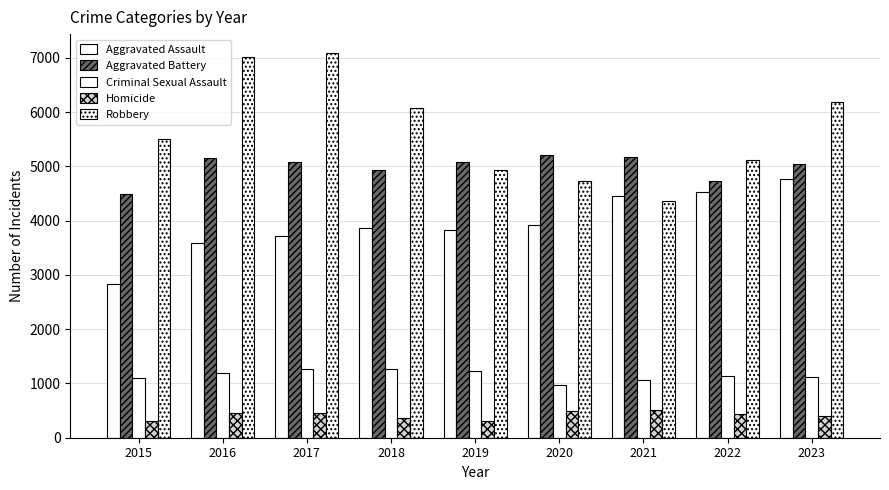

What is the value of the Aggravated Battery bar at the 5th from the left?

5080